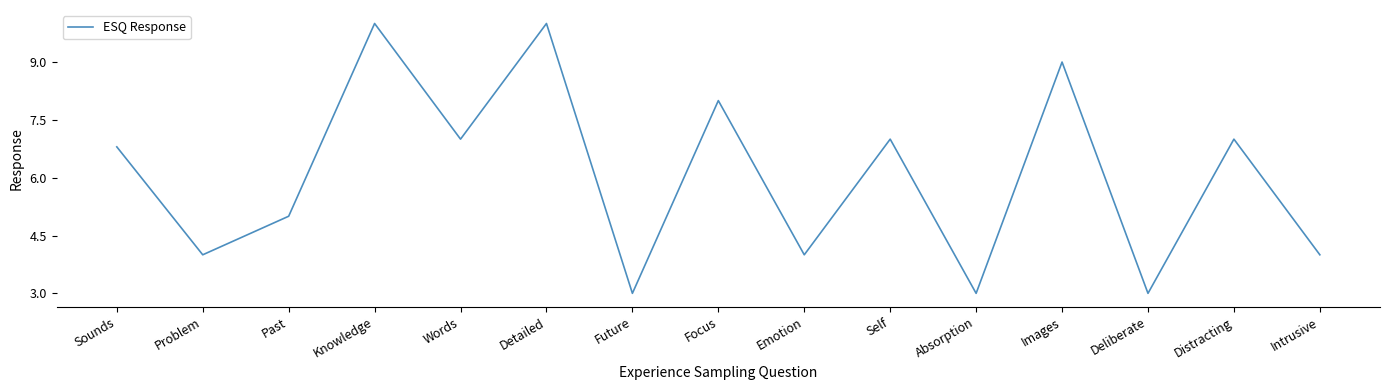

How many interior local valleys (lower than both neighbors) does the data have?

6